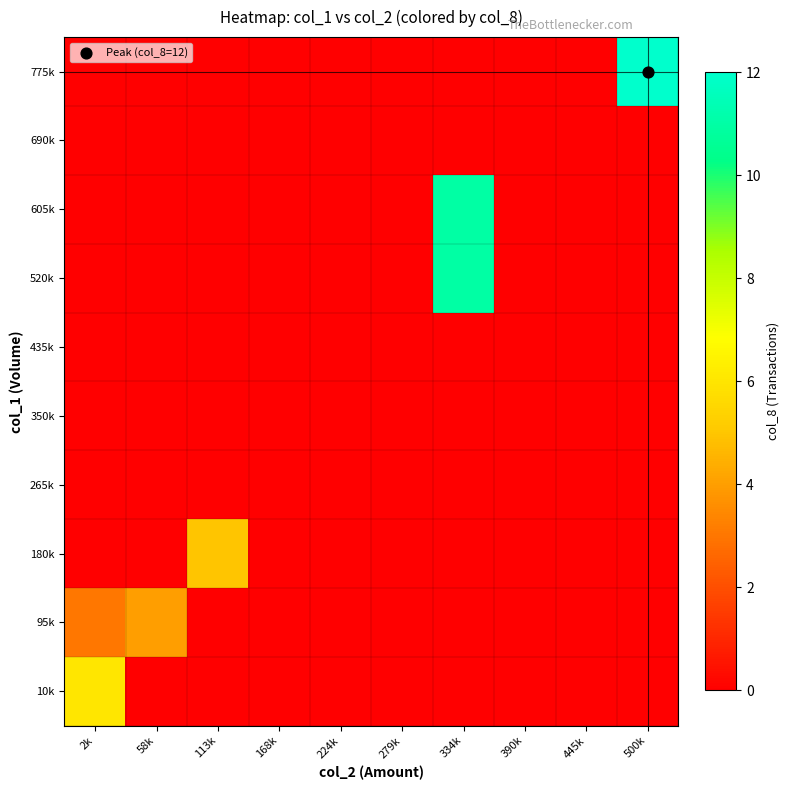

List the series in order of their peak value, highest first.

775k, 520k, 605k, 10k, 180k, 95k, 265k, 350k, 435k, 690k